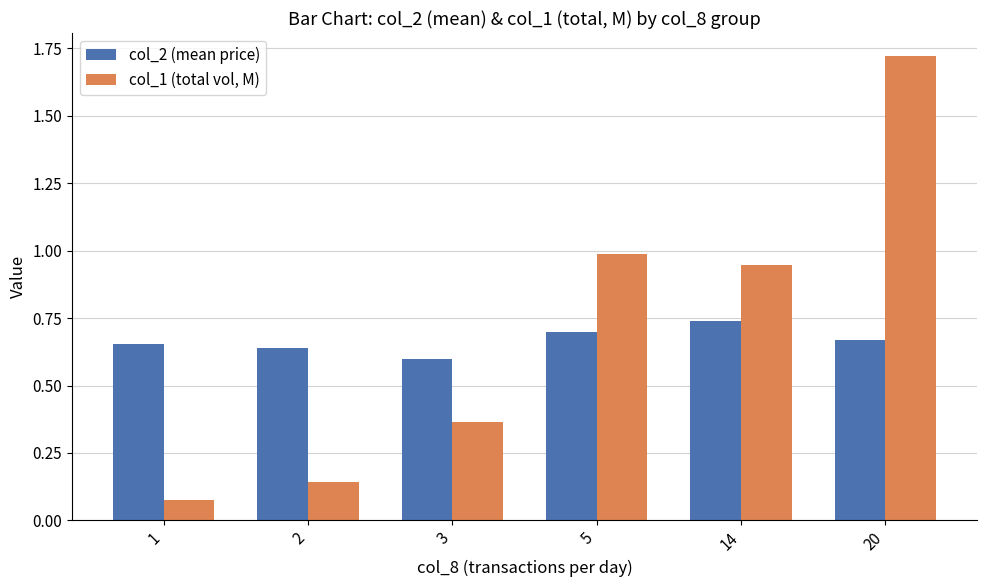

List the labels in order of col_1 (total vol, M) value, smallest first.

1, 2, 3, 14, 5, 20